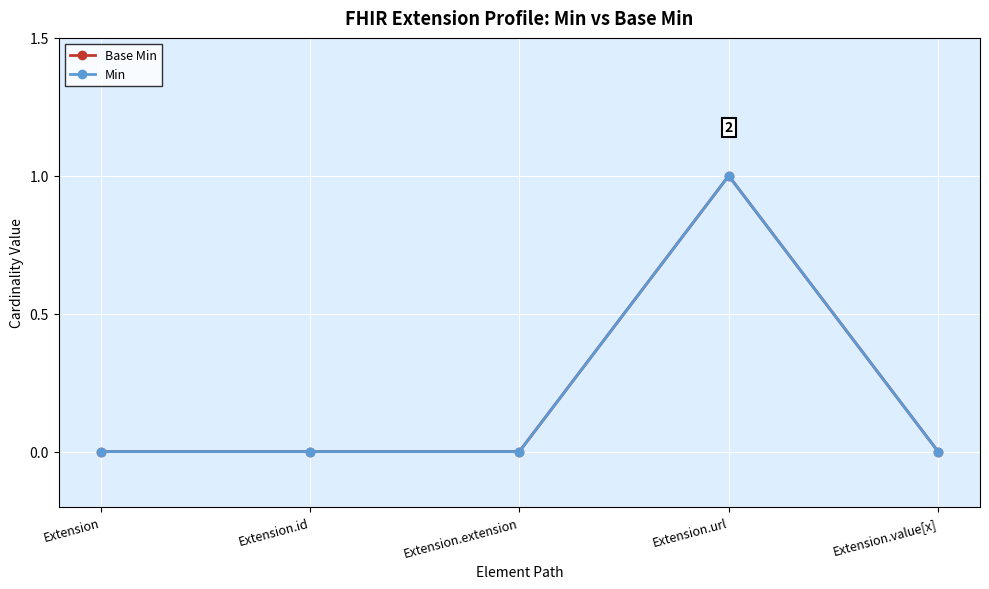

What is the label of the 3rd point from the left?

Extension.extension